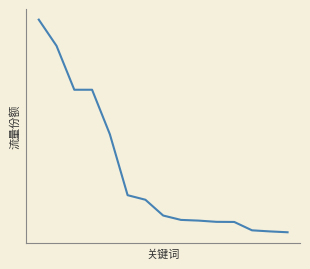

List the labels in order of value, smallest first.

14, 13, 12, 11, 10, 9, 8, 7, 6, 5, 4, 2, 3, 1, 0